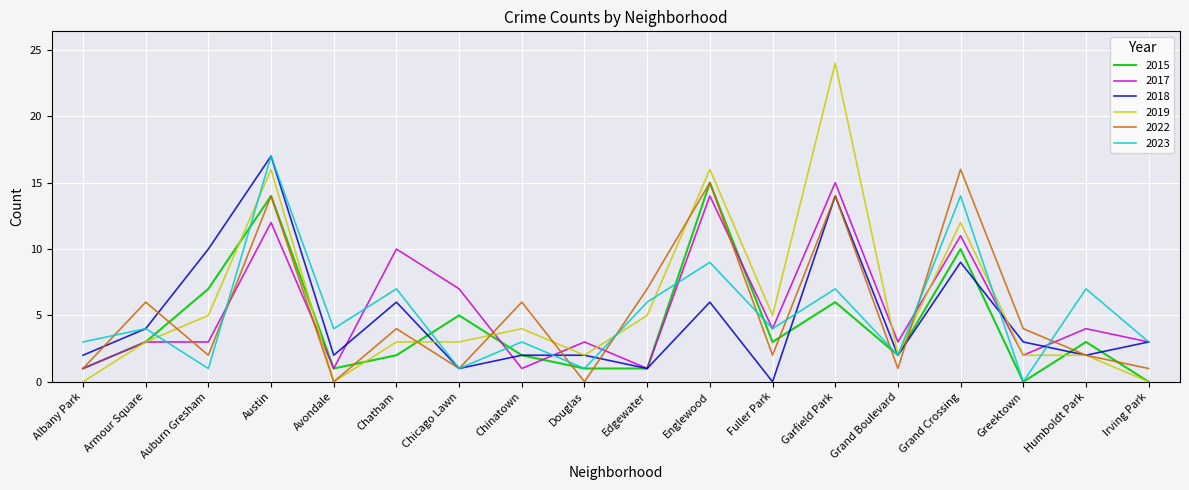

Does the chart display data point markers on the line(s)?

No